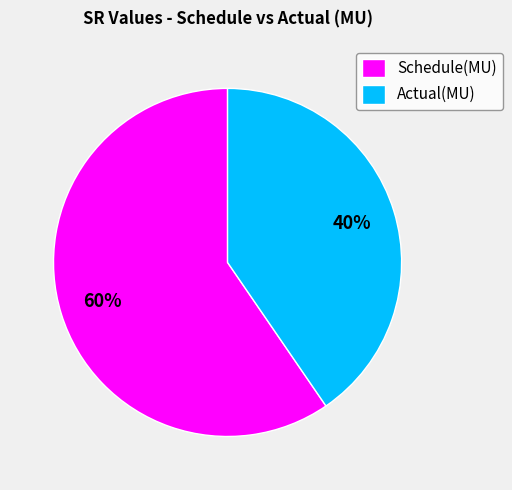

To the nearest percent, what is the combined percentage of Schedule(MU) and Actual(MU)?

100%